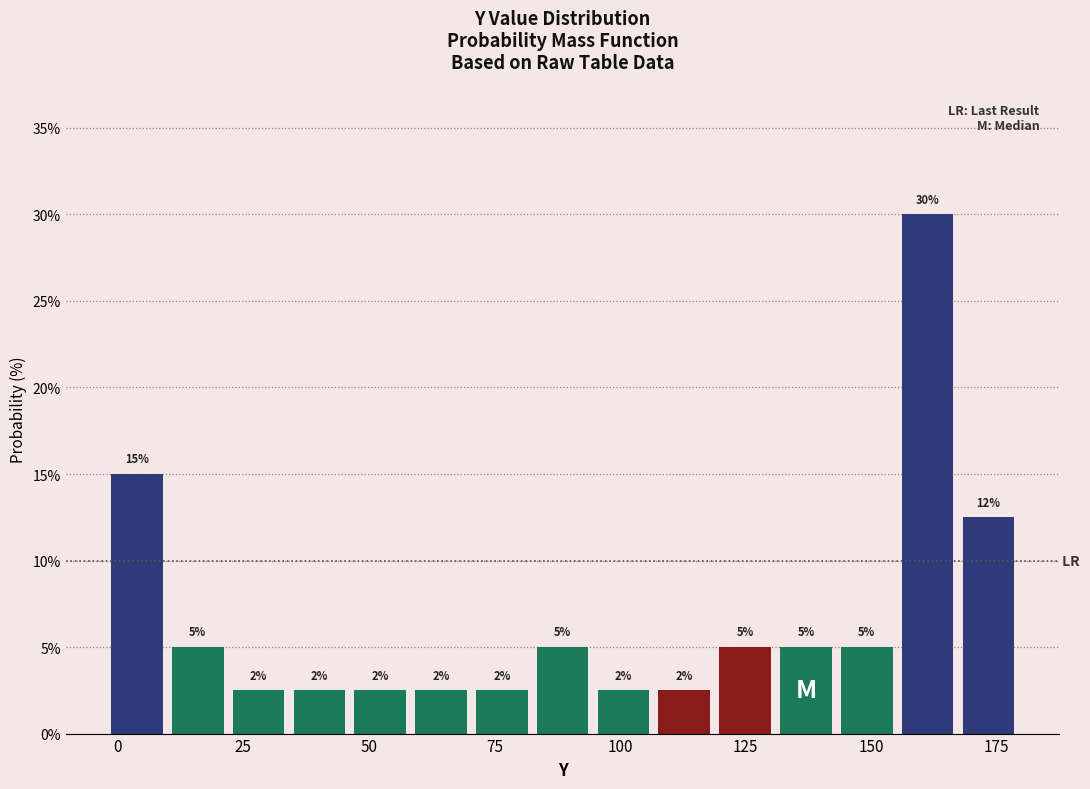

Read against the x-axis, roughly where is the centre of the tallest bar?

160